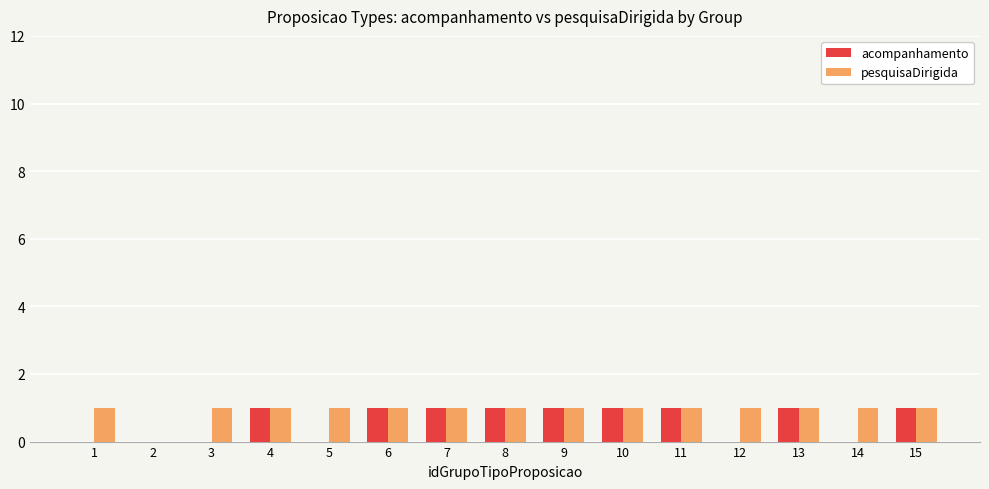

What is the average value of the pesquisaDirigida series?

1